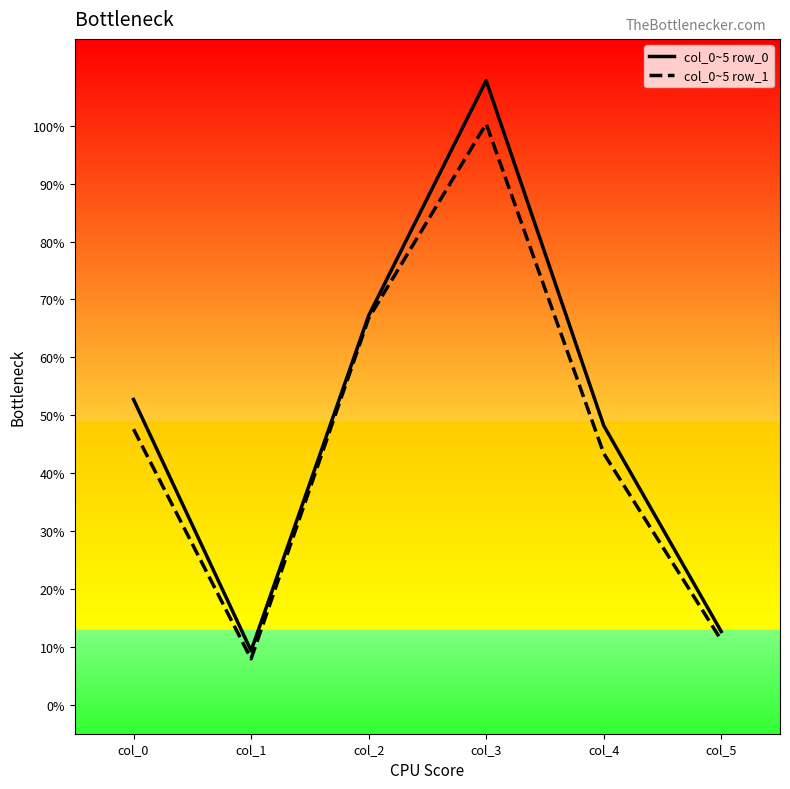

Between col_0 and col_5, which series saw the biggest shift?

col_0~5 row_0